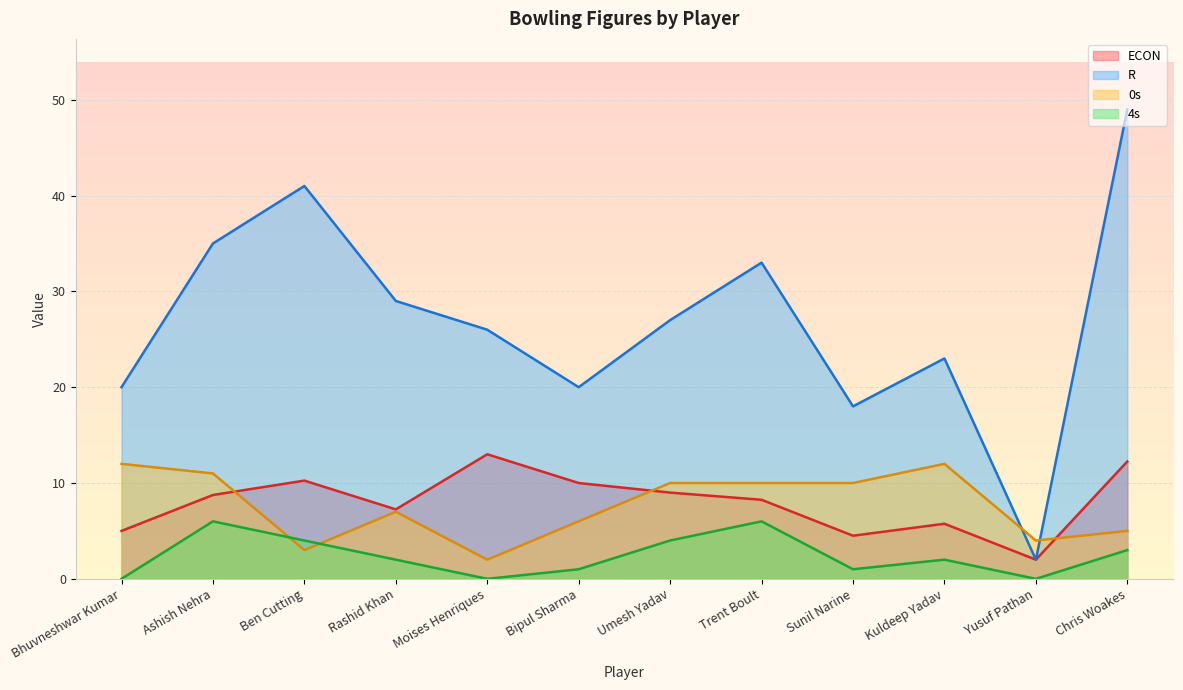

How many lines are shown in the chart?

4